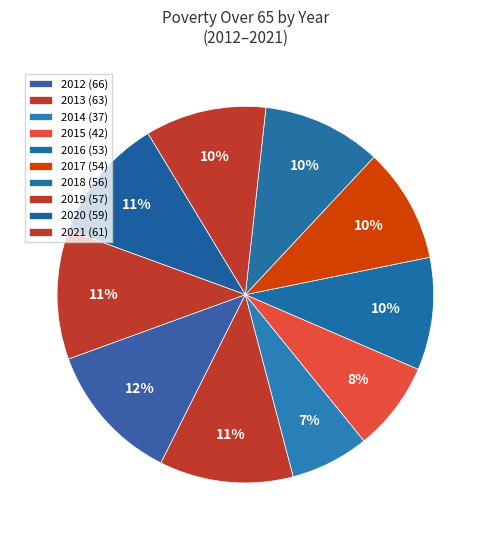

To the nearest percent, what is the difference between the 2014 and 2015 slice percentages?

1%